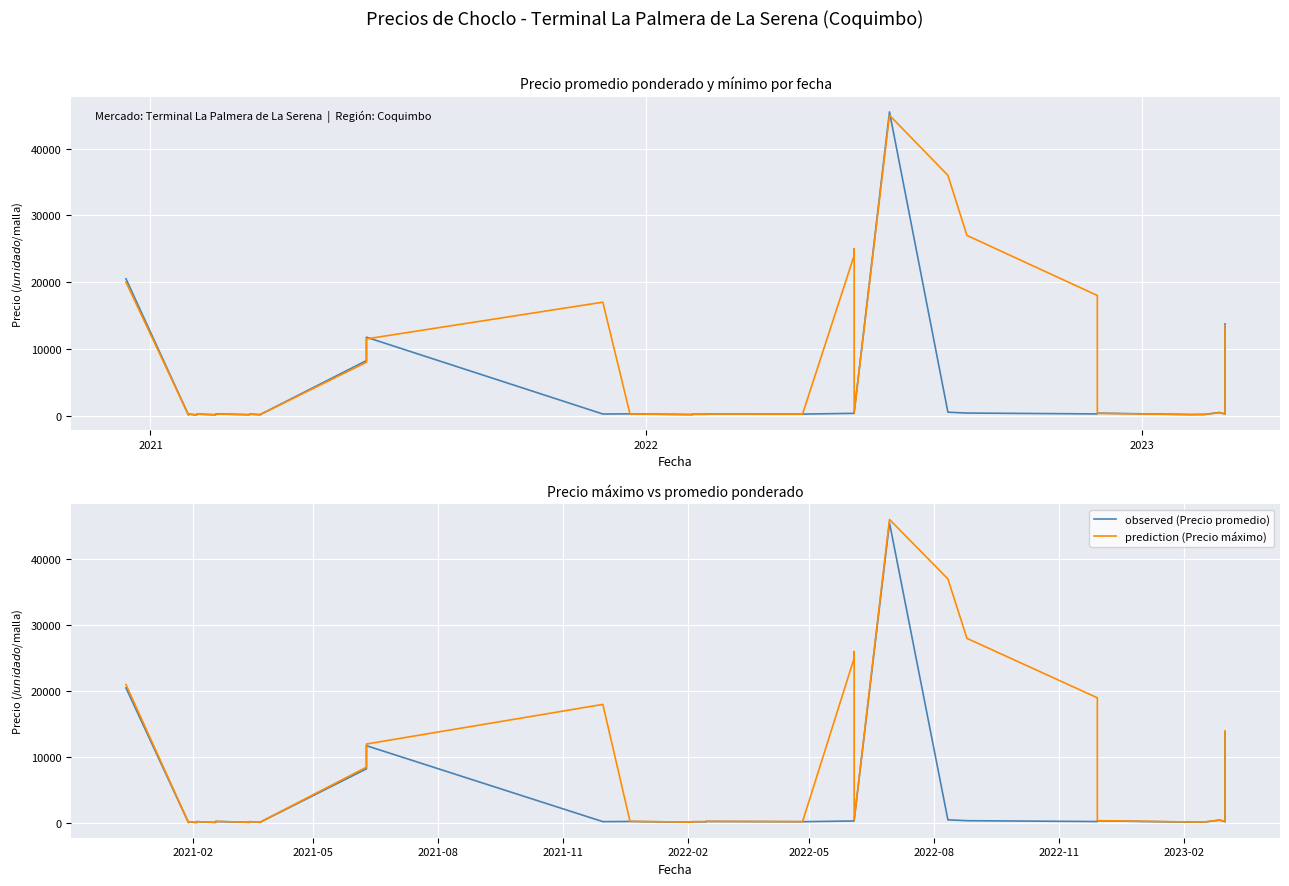

How many values in the Precio promedio ponderado series exceed 245?

17